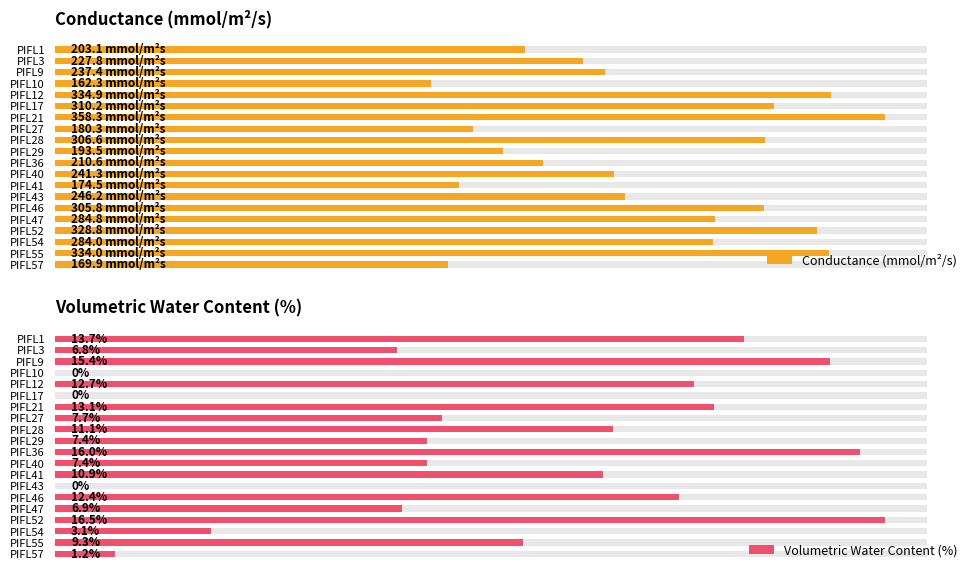

Rank the categories by Volumetric Water Content (%) value from highest to lowest.

PIFL52, PIFL36, PIFL9, PIFL1, PIFL21, PIFL12, PIFL46, PIFL28, PIFL41, PIFL55, PIFL27, PIFL29, PIFL40, PIFL47, PIFL3, PIFL54, PIFL57, PIFL10, PIFL17, PIFL43